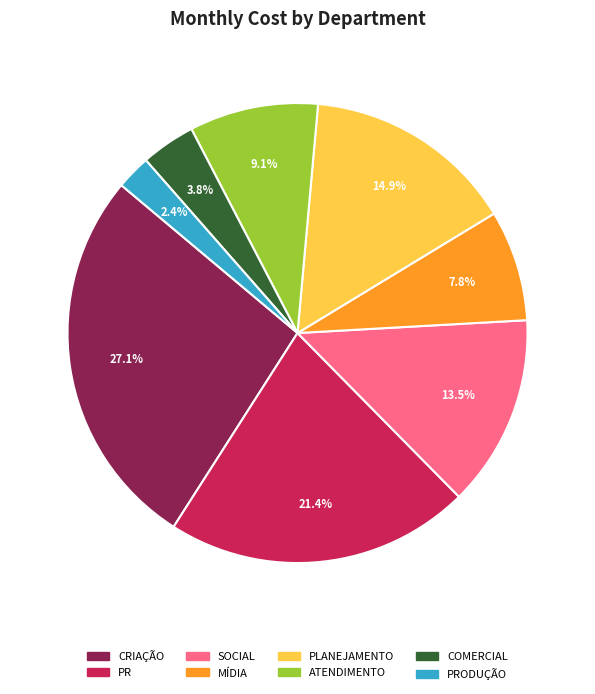

To the nearest percent, what is the average slice percentage?

12%